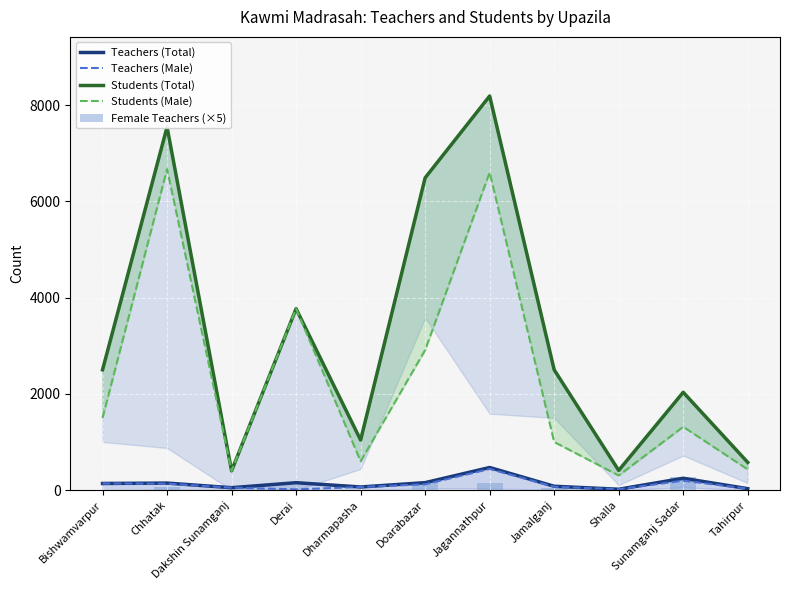

Rank the series by their maximum value, from highest to lowest.

Students (Total), Students (Male), Teachers (Total), Teachers (Male), Female Teachers (×5)